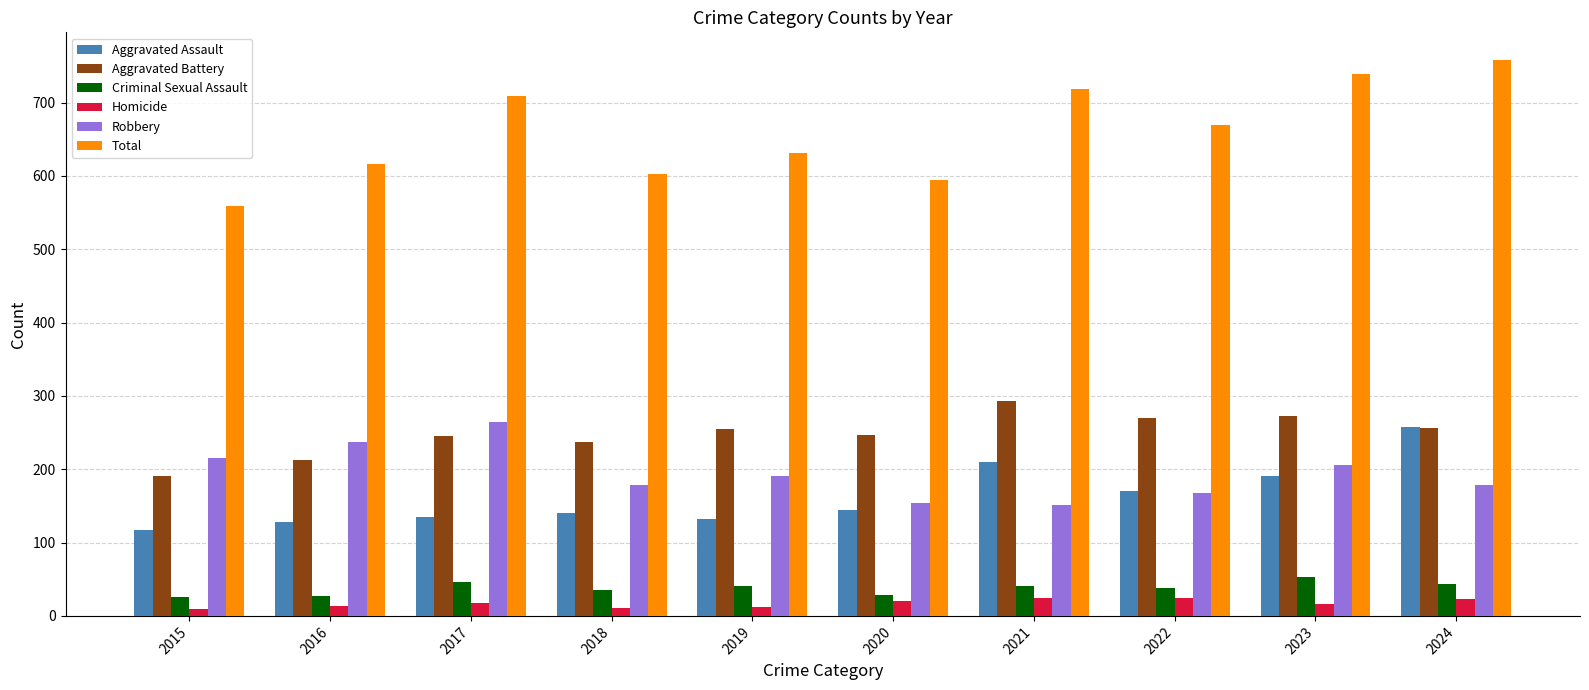

What is the highest value of the Total series?

758